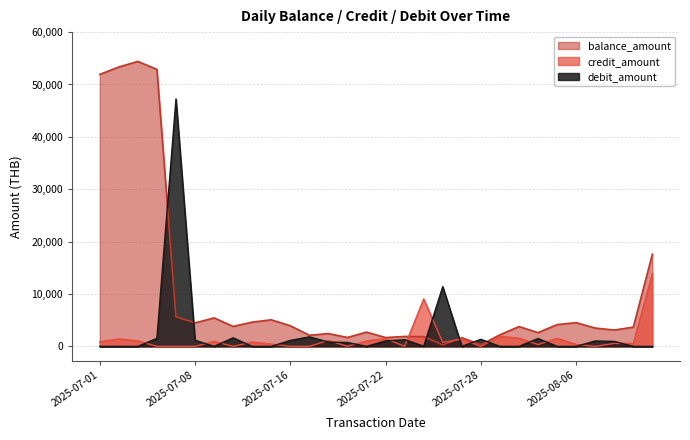

What is the maximum value for credit_amount?

13930.6